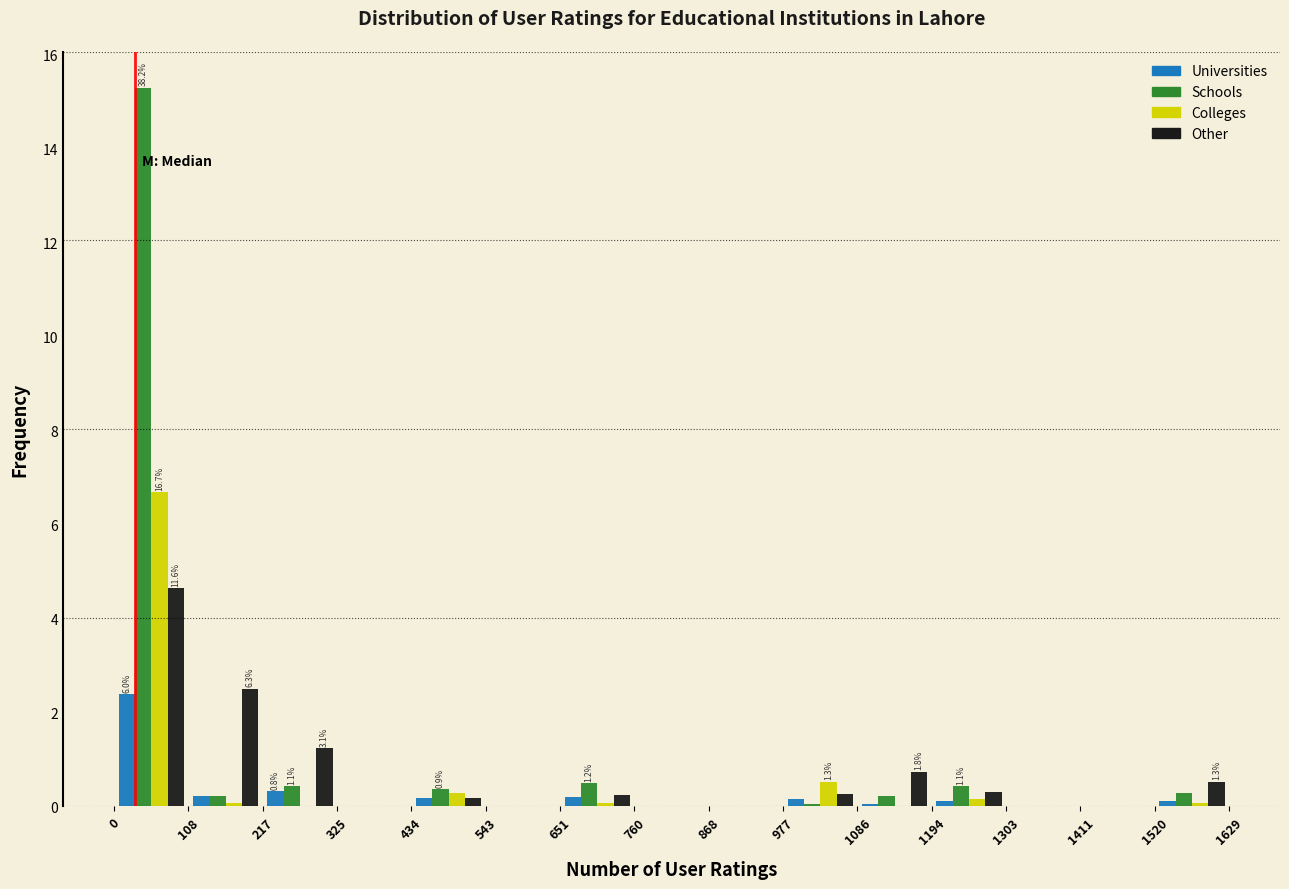

In the Universities series, which range on the x-axis has the tallest bar?

0 to 108